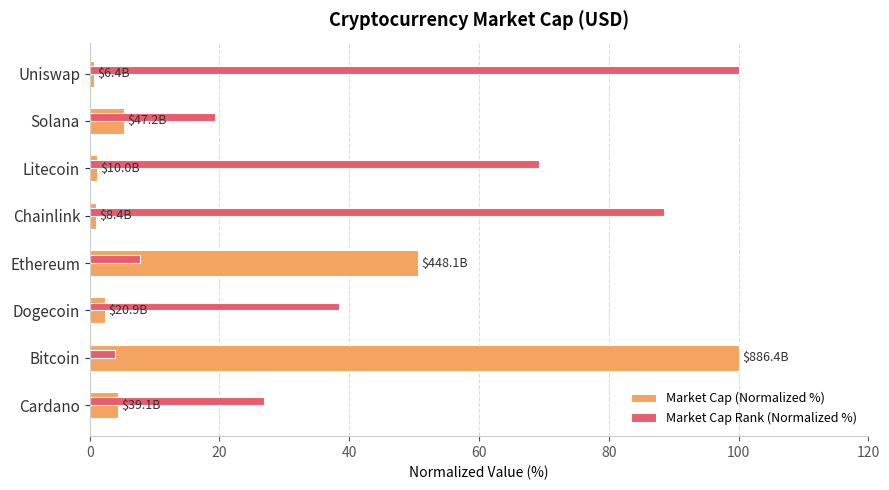

What is the difference between the Market Cap (Normalized %) values at Bitcoin and Ethereum?

49.4